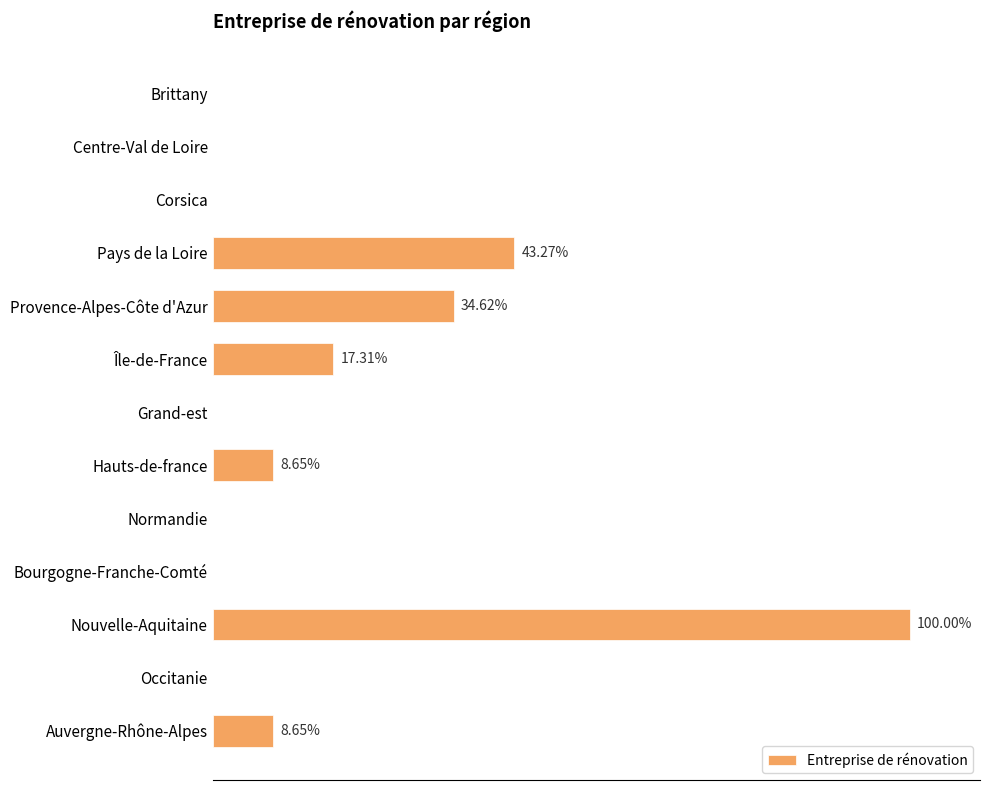

Are the bars horizontal?

Yes